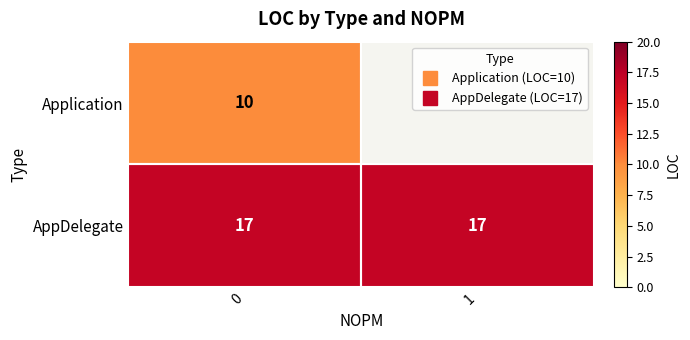

Is it true that AppDelegate equals 22.2 at 1?

False